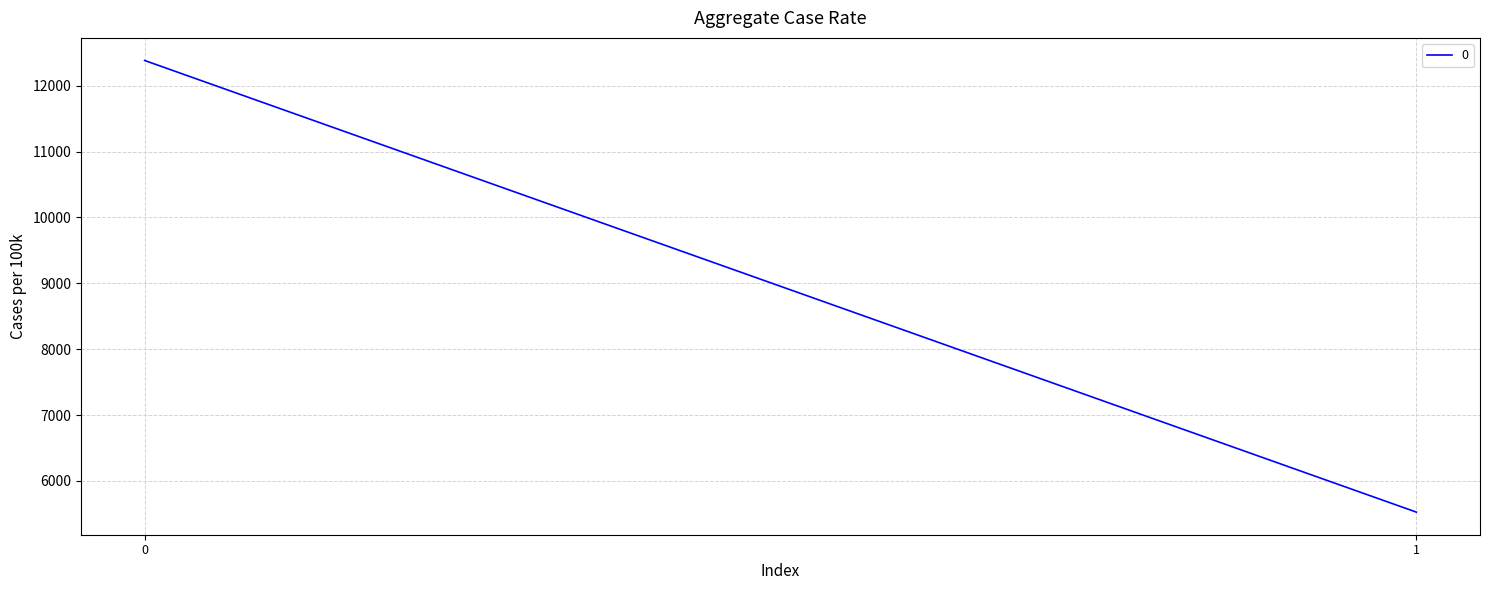

Rank the categories by value from lowest to highest.

1, 0